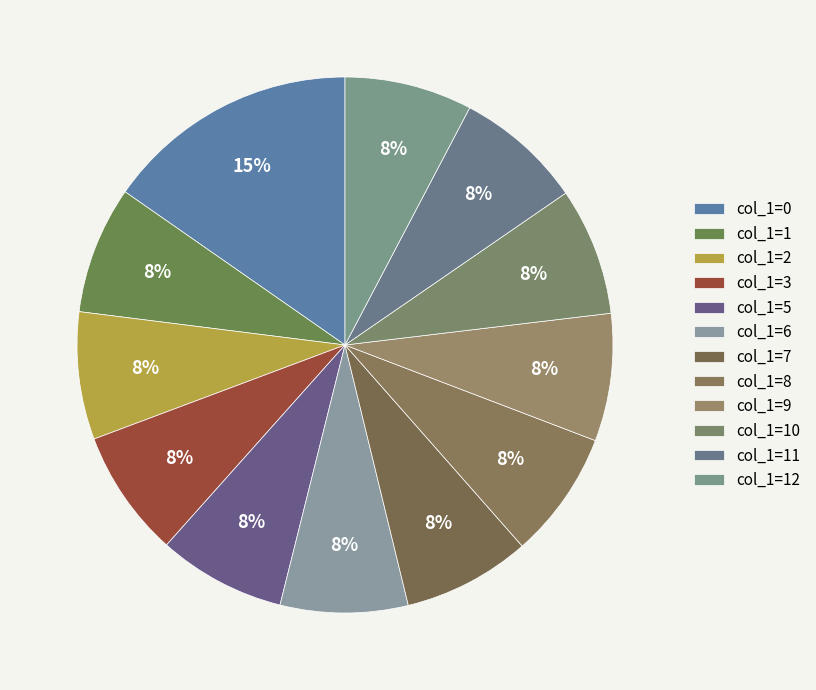

How many segments does this pie chart have?

12